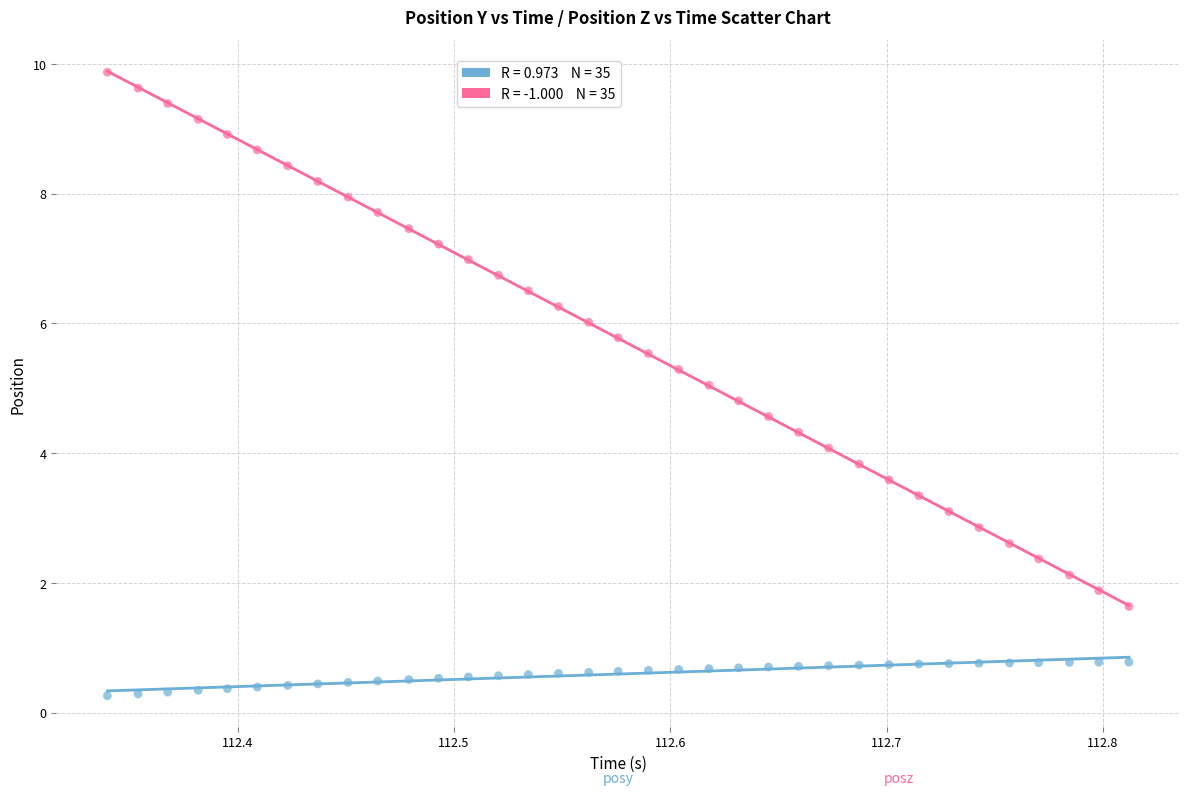

Across all data points, what is the range of Y values (max minus min)?

9.6